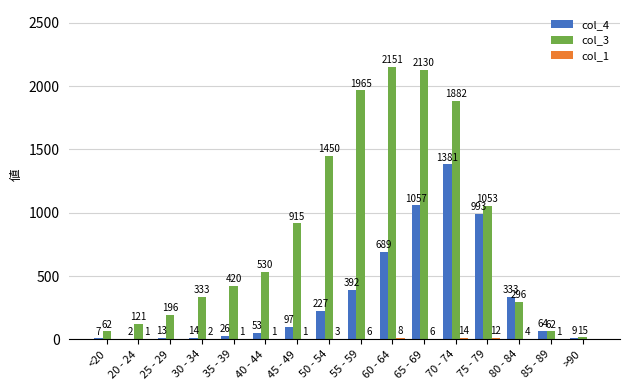

Between 30 - 34 and 45 - 49, which series saw the biggest shift?

col_3